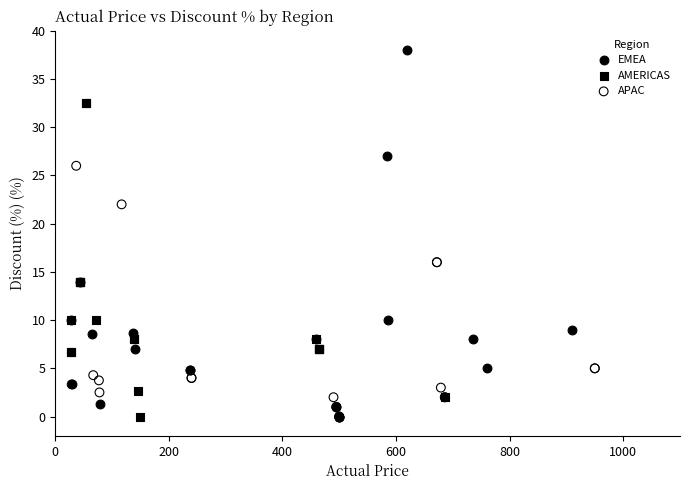

Which series has the widest spread of Y values?

EMEA